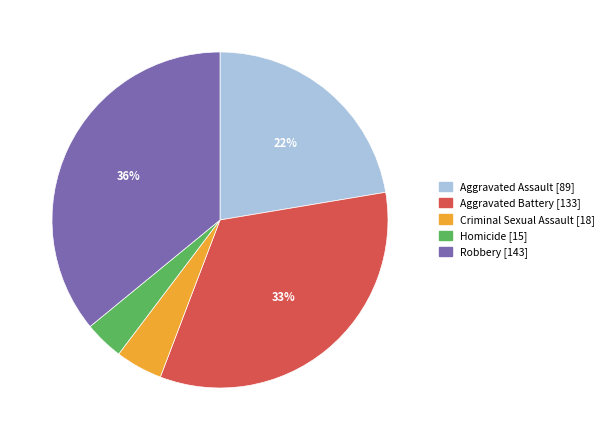

To the nearest percent, what percentage of the pie is Criminal Sexual Assault?

5%